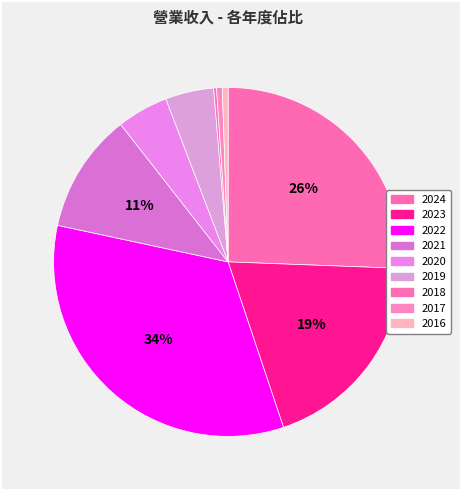

What is the smallest slice in the pie chart?

2018